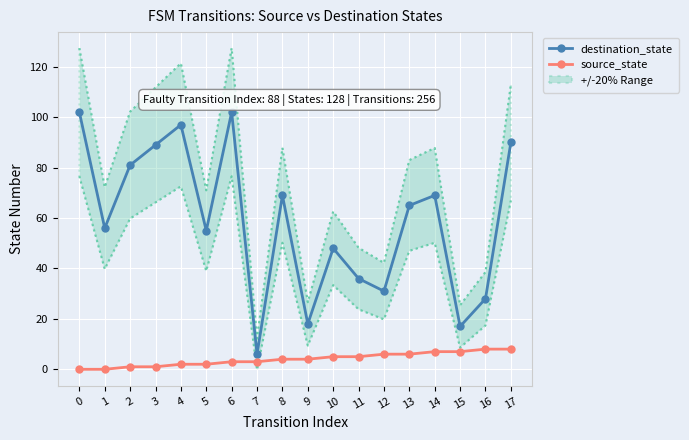

Is it true that source_state equals 8 at 16?

True